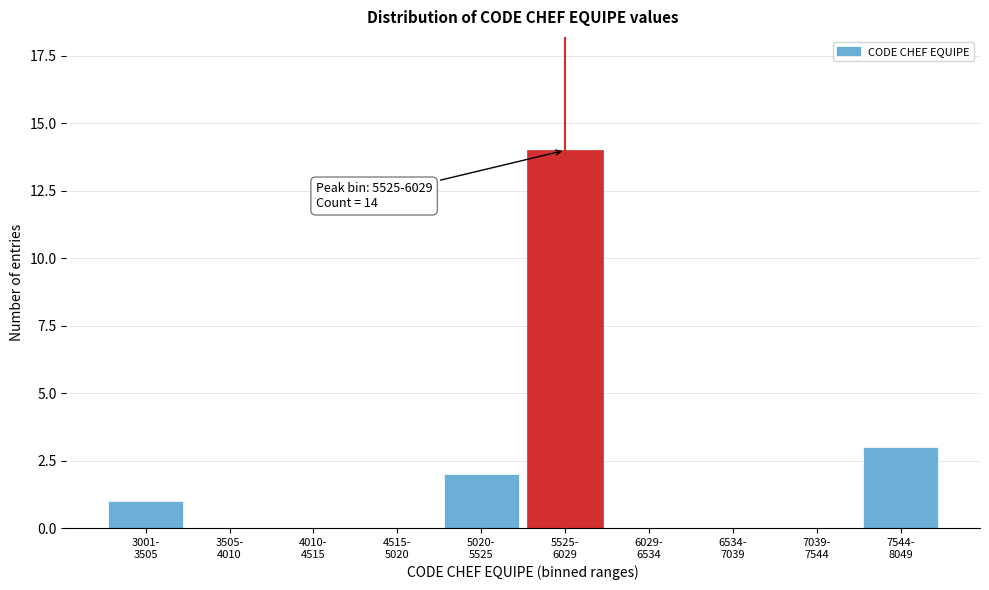

What is the sum of all values?

20